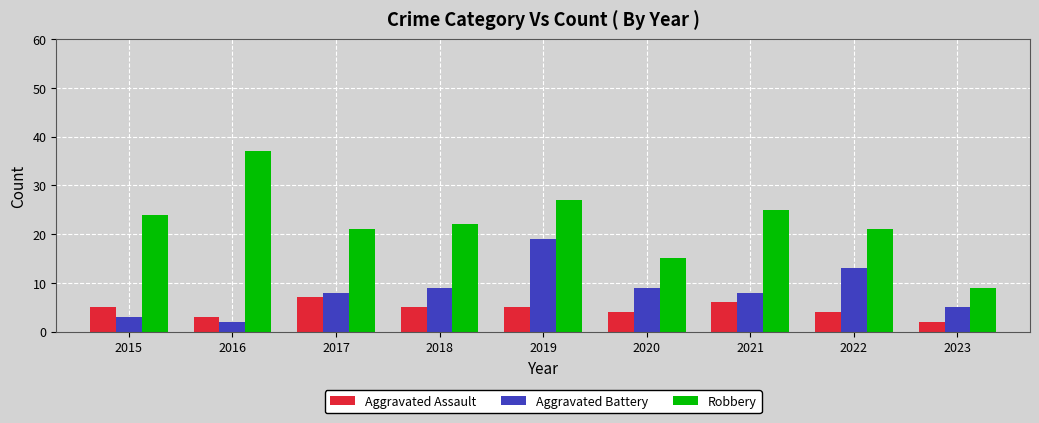

Which category has the lowest value in the Aggravated Battery series?

2016